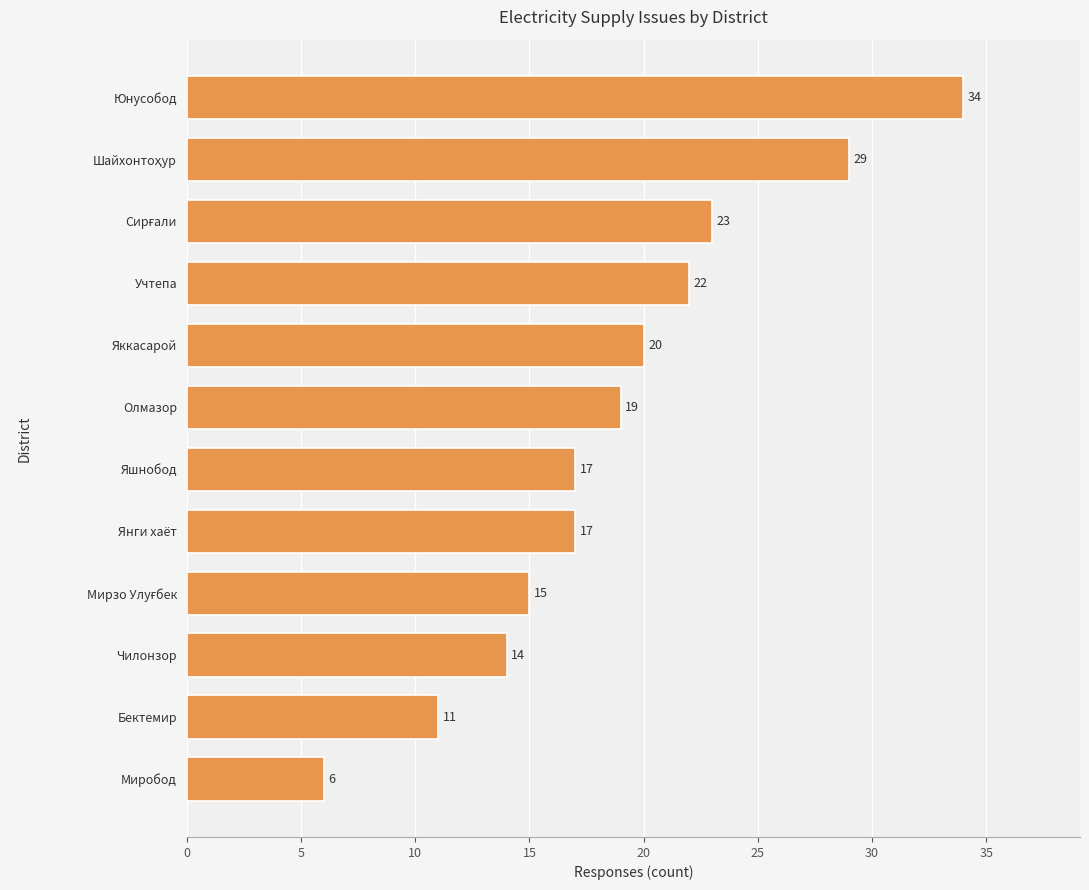

Does the chart contain any negative values?

No